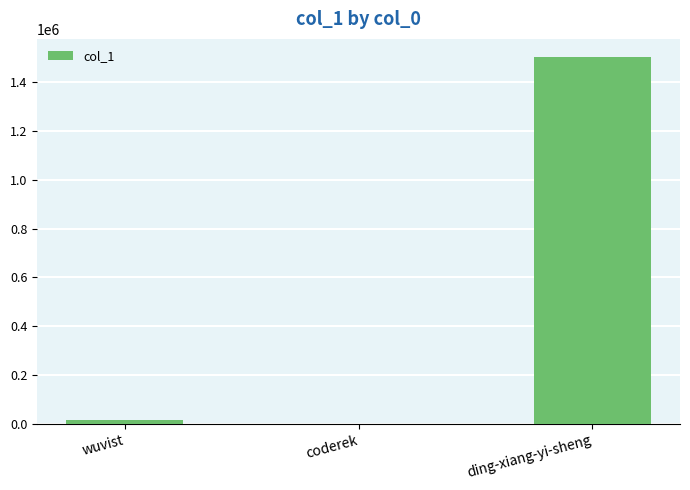

Read the value at ding-xiang-yi-sheng.

1502919